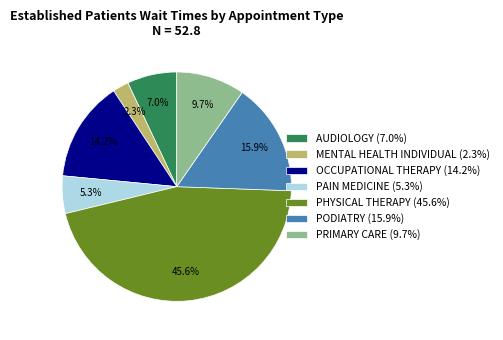

Approximately how many times larger is the value at PRIMARY CARE (9.7%) compared to AUDIOLOGY (7.0%)?

1.4